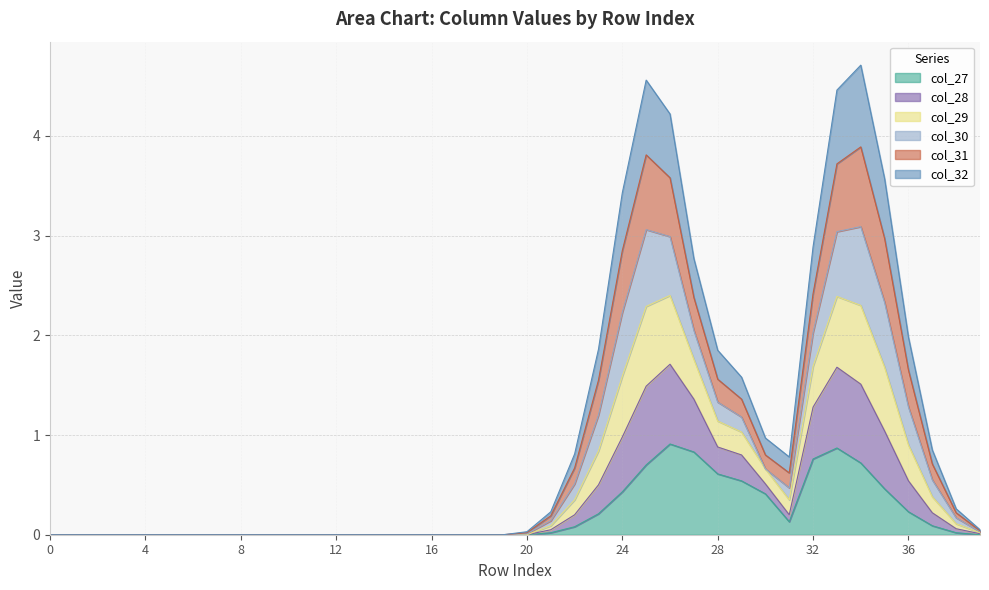

Does the chart display data point markers on the line(s)?

No